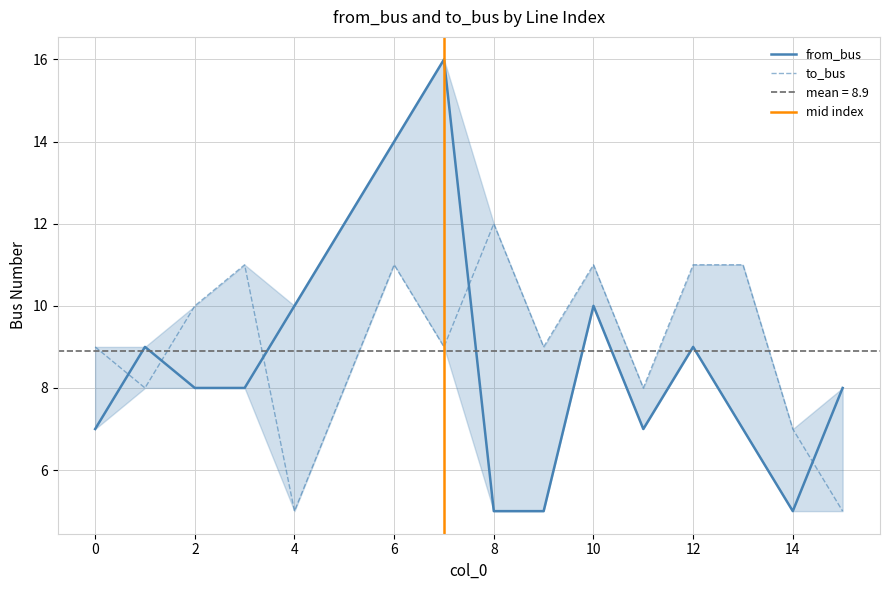

What is the value of the from_bus point at the 15th from the left?

5